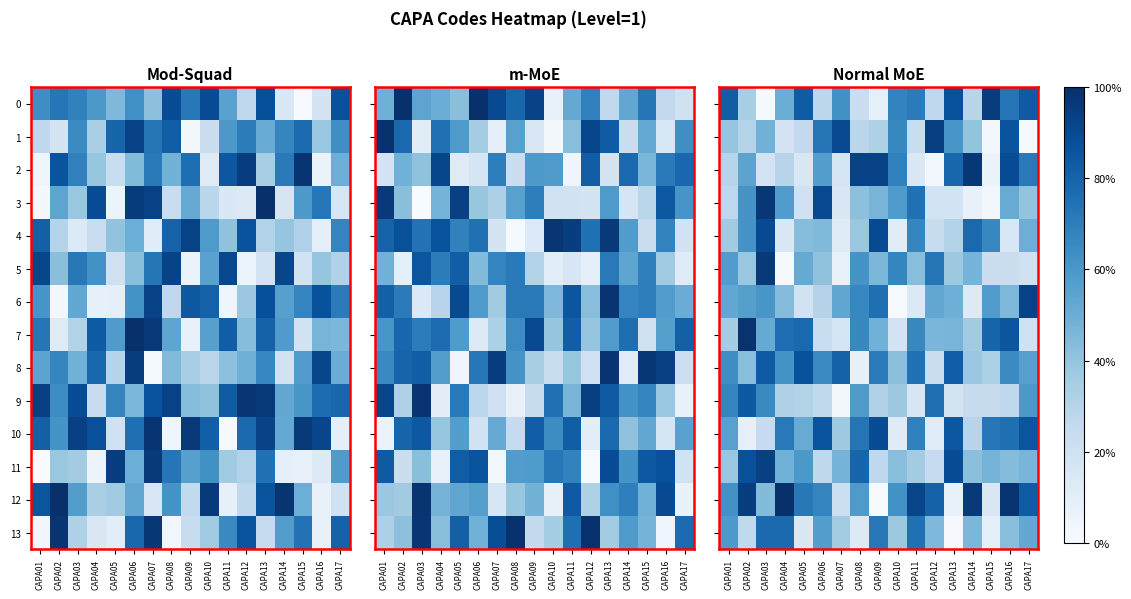

What is the approximate value of 9 at CAPA11?

0.2